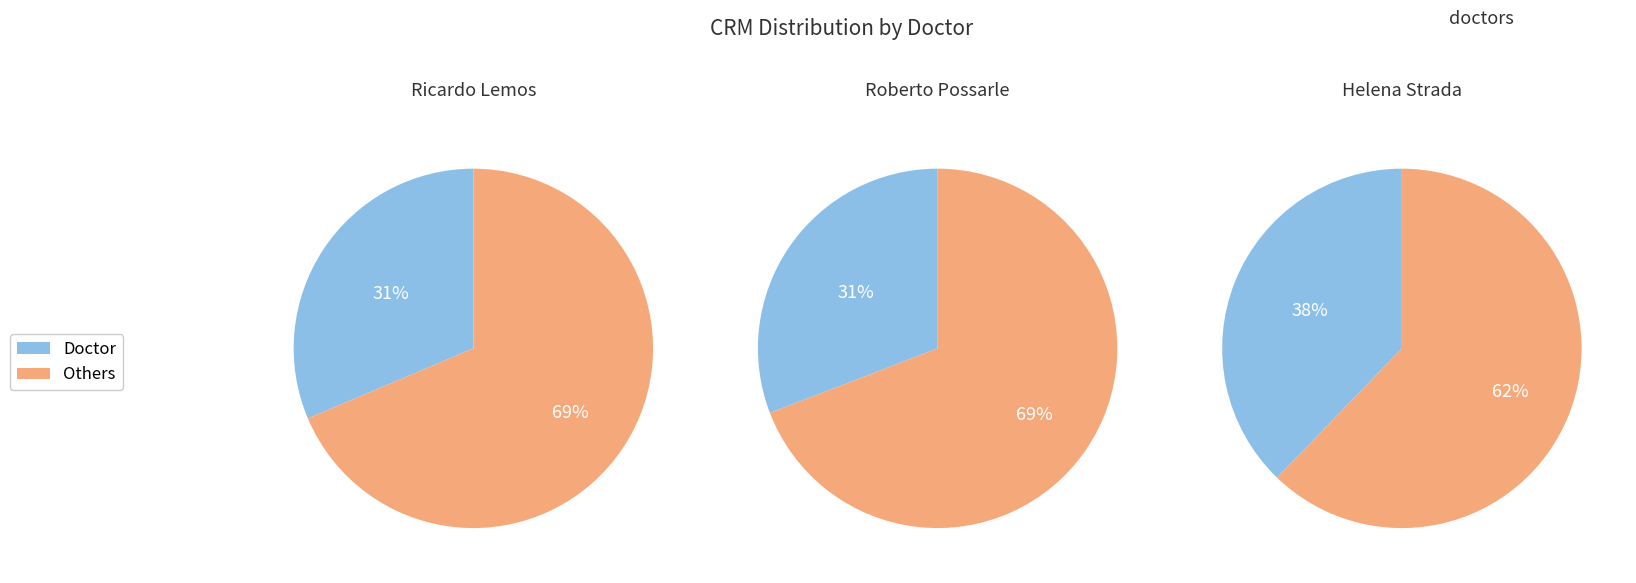

Approximately how many times larger is the value at Roberto Possarle compared to Ricardo Lemos?

1.0